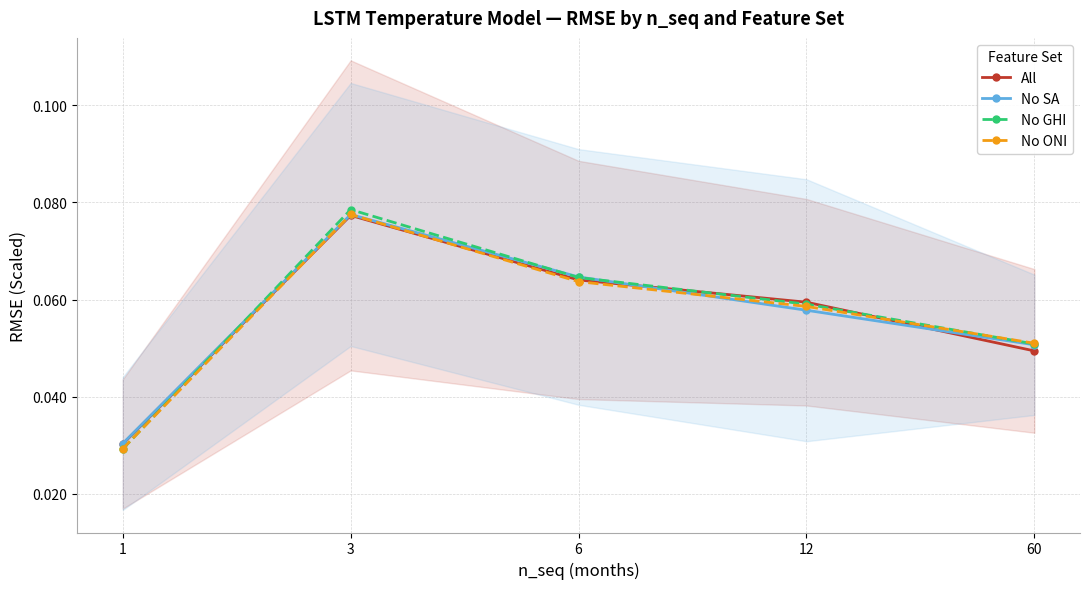

Reading left to right, list all the values displayed in this chart.

All: 0.0	0.1	0.1	0.1	0.0
No SA: 0.0	0.1	0.1	0.1	0.1
No GHI: 0.0	0.1	0.1	0.1	0.1
No ONI: 0.0	0.1	0.1	0.1	0.1